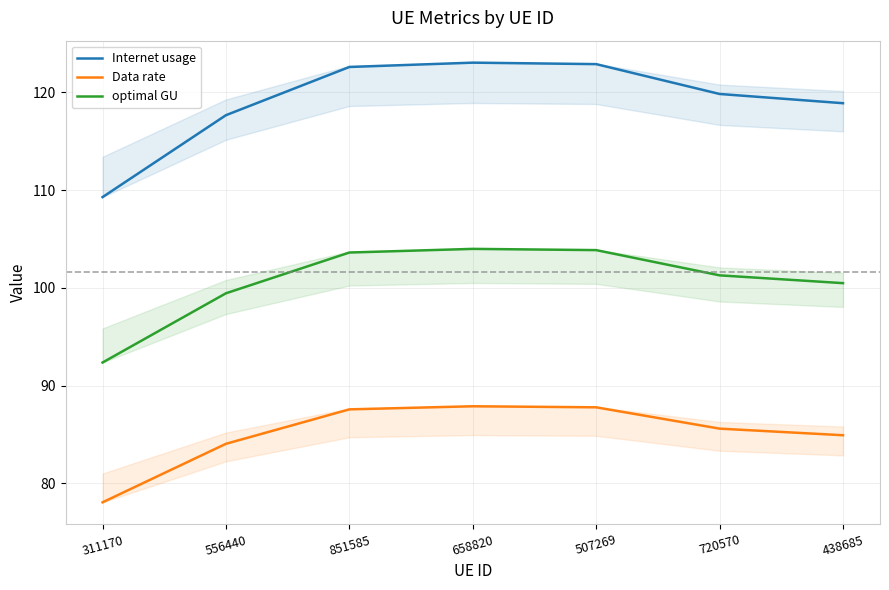

What is the smallest value displayed?

78.1